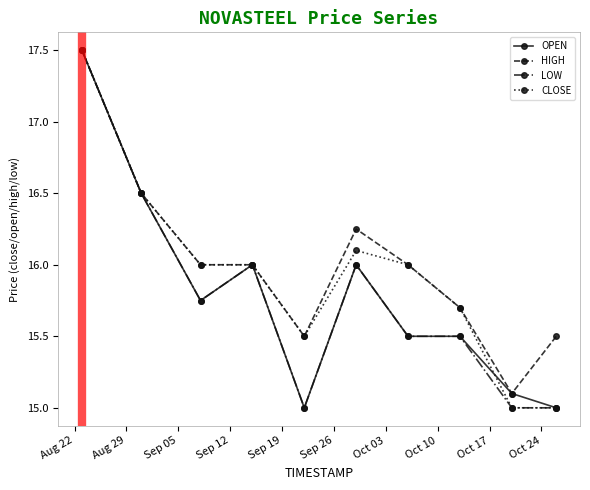

What is the maximum value shown in the chart?

17.5